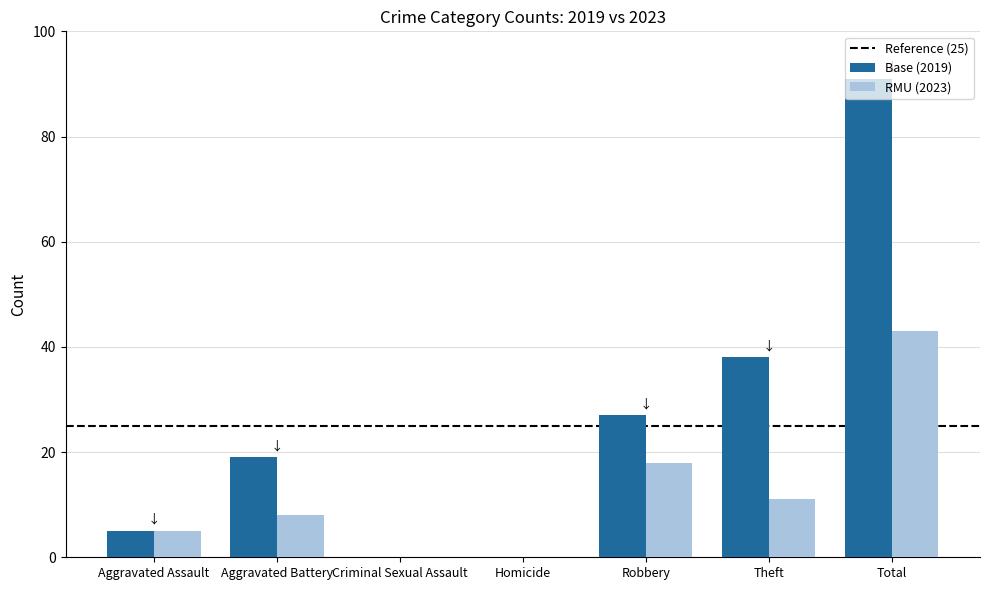

The value of RMU (2023) at Homicide is 0. True or false?

True